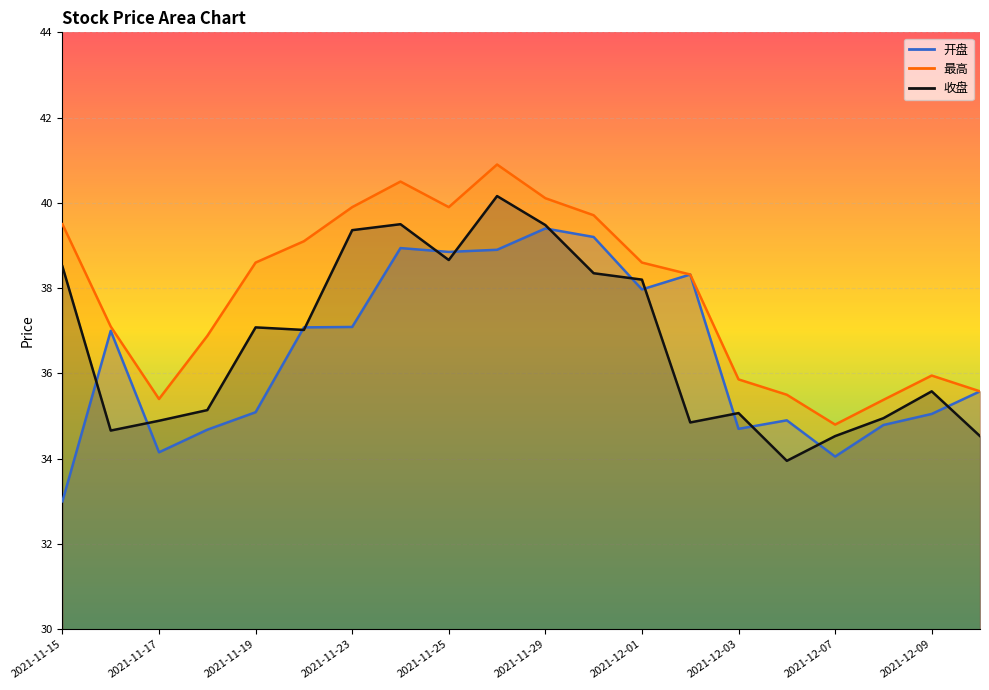

Which category has the lowest value in the 收盘 series?

2021-12-06